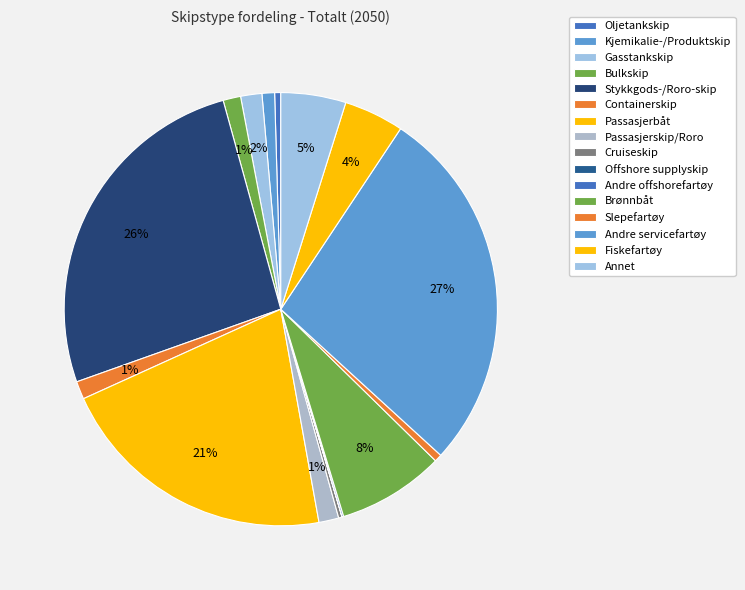

Does any single category account for the majority?

No